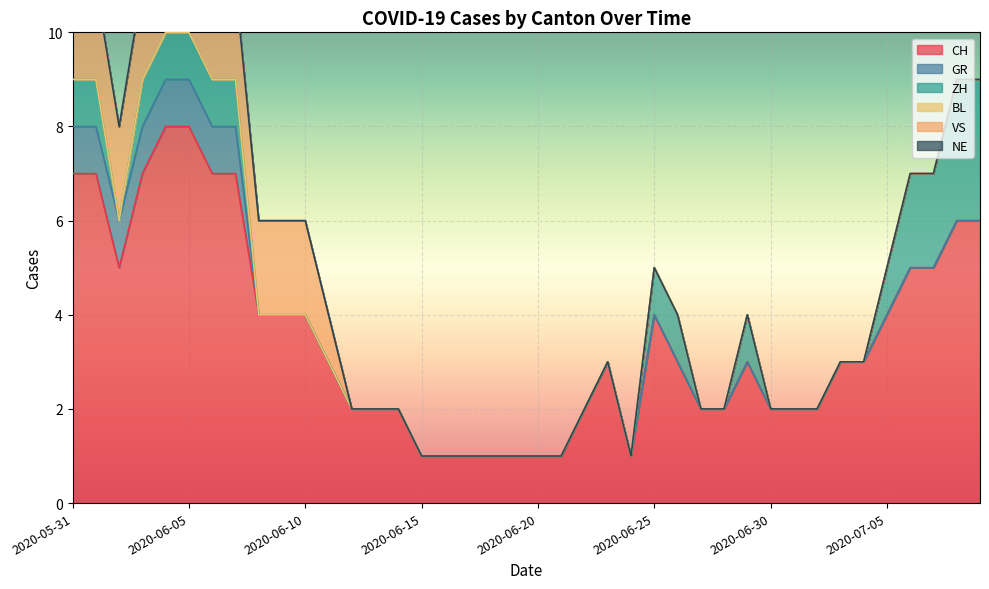

Reading right to left, extract all data points from this chart.

CH: 6	6	5	5	4	3	3	2	2	2	3	2	2	3	4	1	3	2	1	1	1	1	1	1	1	2	2	2	3	4	4	4	7	7	8	8	7	5	7	7
GR: 0	0	0	0	0	0	0	0	0	0	0	0	0	0	0	0	0	0	0	0	0	0	0	0	0	0	0	0	0	0	0	0	1	1	1	1	1	1	1	1
ZH: 3	3	2	2	1	0	0	0	0	0	1	0	0	1	1	0	0	0	0	0	0	0	0	0	0	0	0	0	0	0	0	0	1	1	1	1	1	0	1	1
BL: 0	0	0	0	0	0	0	0	0	0	0	0	0	0	0	0	0	0	0	0	0	0	0	0	0	0	0	0	0	0	0	0	0	0	0	0	0	0	0	0
VS: 0	0	0	0	0	0	0	0	0	0	0	0	0	0	0	0	0	0	0	0	0	0	0	0	0	0	0	0	1	2	2	2	2	2	2	2	2	2	2	2
NE: 0	0	0	0	0	0	0	0	0	0	0	0	0	0	0	0	0	0	0	0	0	0	0	0	0	0	0	0	0	0	0	0	0	0	0	0	0	0	0	0